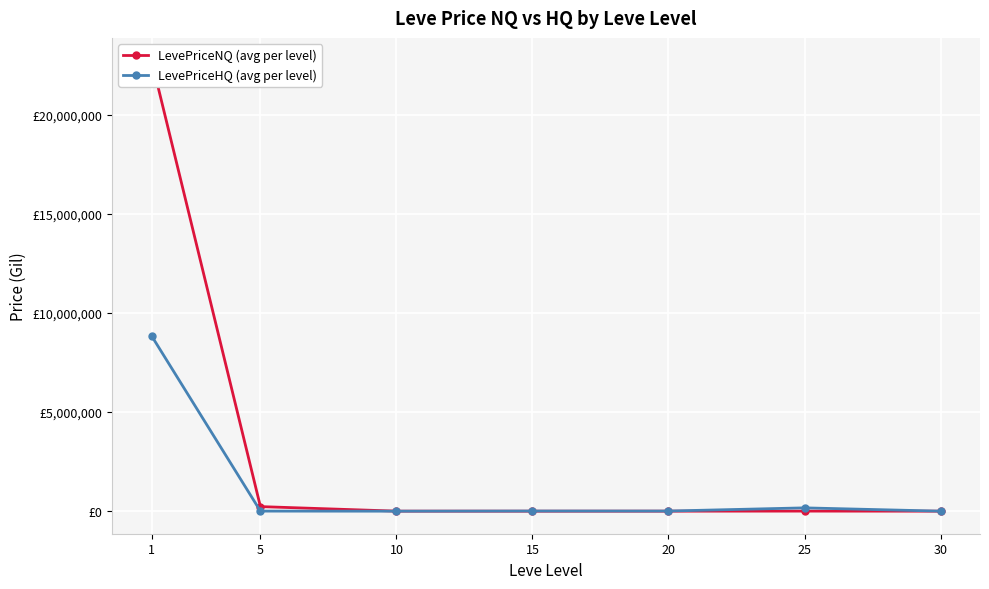

What is the difference between the LevePriceHQ (avg per level) values at 25 and 30?

165781.7